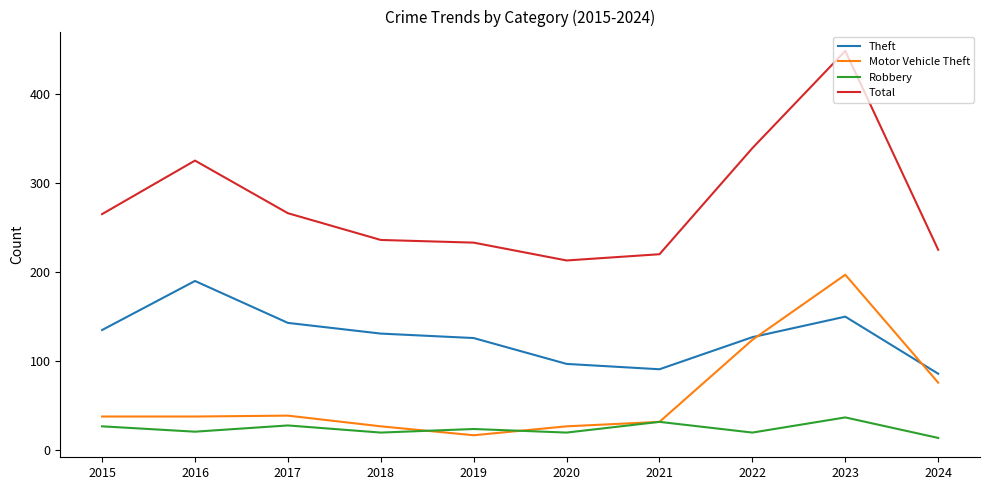

The value of Motor Vehicle Theft at 2015 is 38. True or false?

True